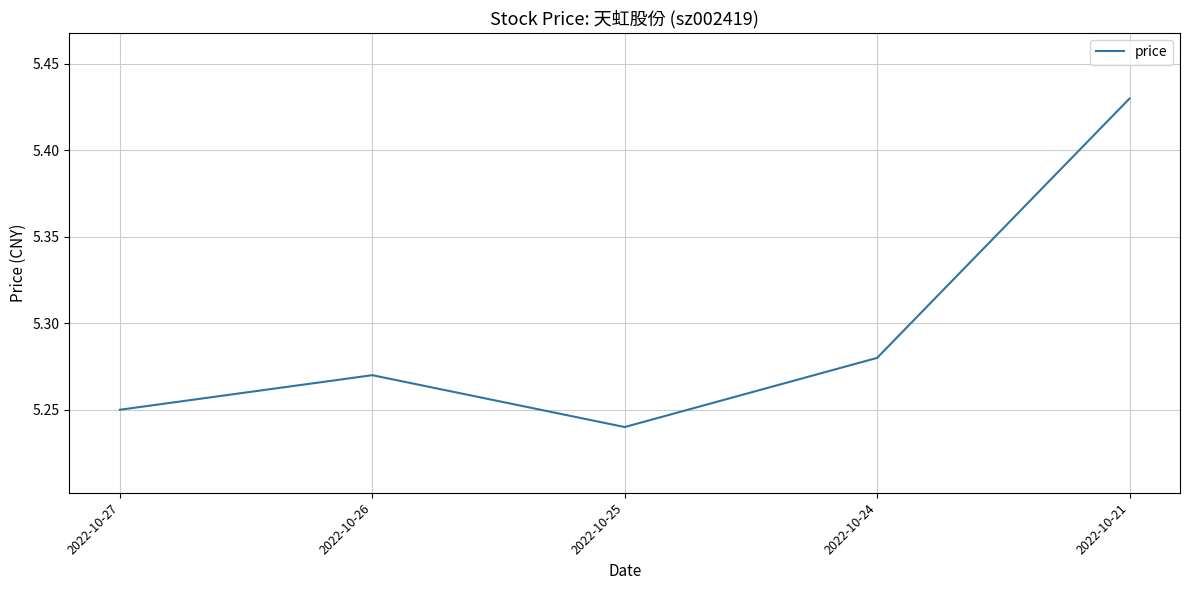

List the labels in order of value, largest first.

2022-10-21, 2022-10-24, 2022-10-26, 2022-10-27, 2022-10-25